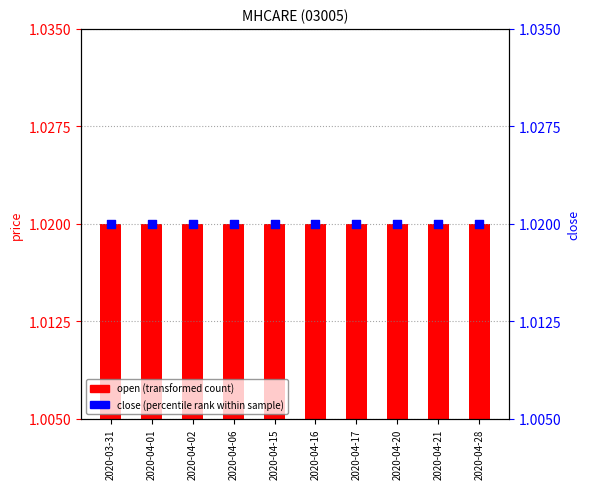

At which category is the sum across all series the highest?

2020-03-31